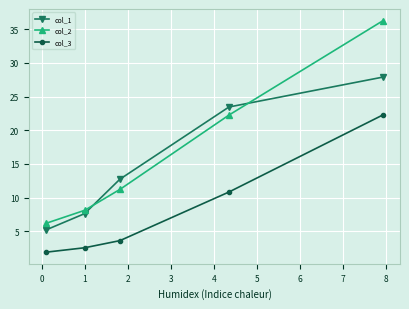

What is the difference between the maximum and minimum values in the col_1 series?

22.7